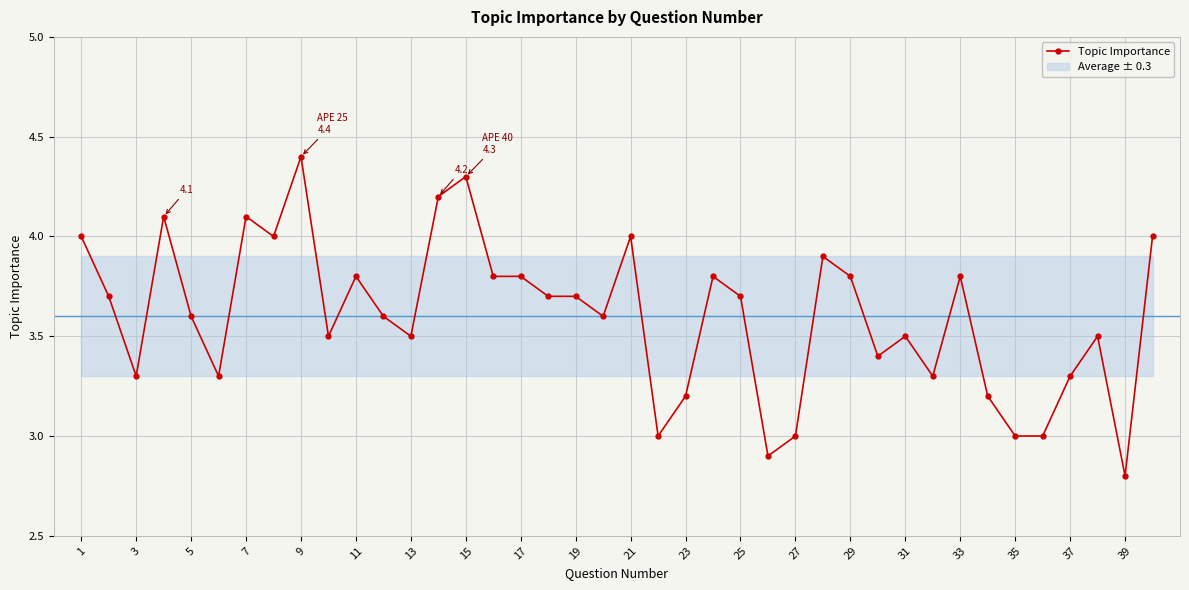

True or false: Topic Importance has a value of 2.7 at 21.

False